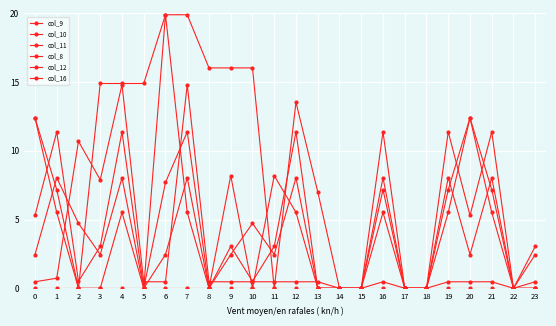

True or false: col_16 and col_9 cross at least once.

False